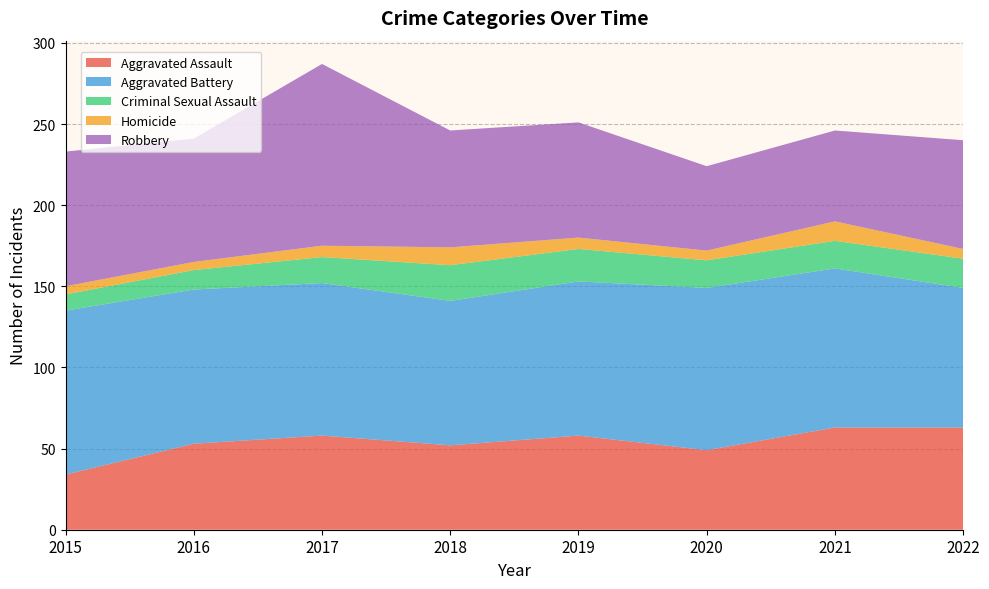

Reading left to right, extract all data points from this chart.

Aggravated Assault: 2015=34	2016=53	2017=58	2018=52	2019=58	2020=49	2021=63	2022=63
Aggravated Battery: 2015=101	2016=95	2017=94	2018=89	2019=95	2020=100	2021=98	2022=86
Criminal Sexual Assault: 2015=10	2016=12	2017=16	2018=22	2019=20	2020=17	2021=17	2022=18
Homicide: 2015=5	2016=5	2017=7	2018=11	2019=7	2020=6	2021=12	2022=6
Robbery: 2015=83	2016=76	2017=112	2018=72	2019=71	2020=52	2021=56	2022=67